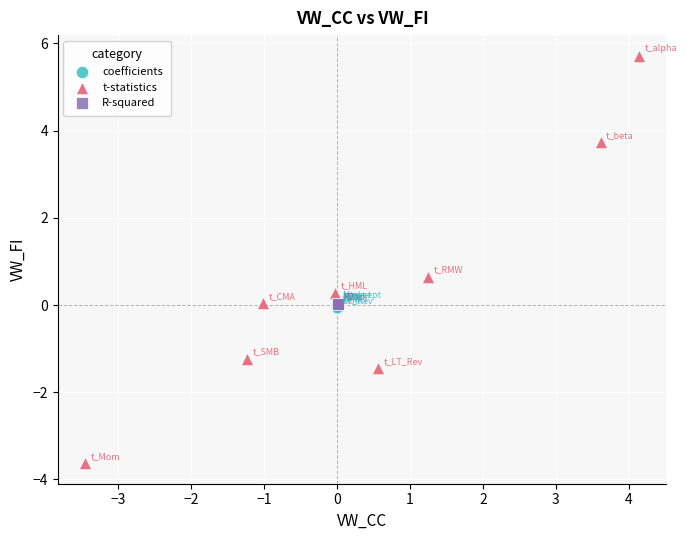

What are all the series names shown in the legend?

coefficients, t-statistics, R-squared